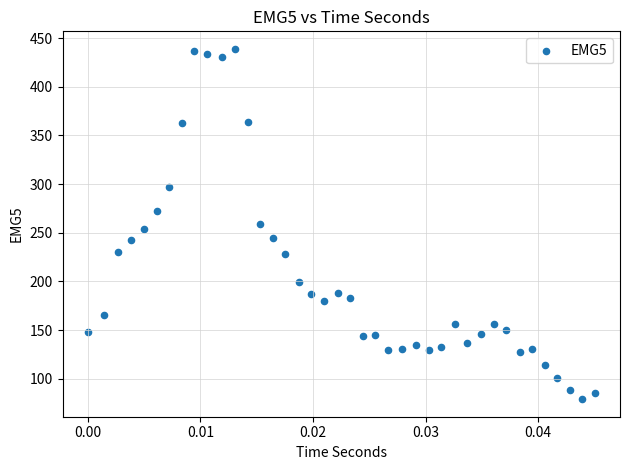

What is the range of Y values (max minus min)?

360